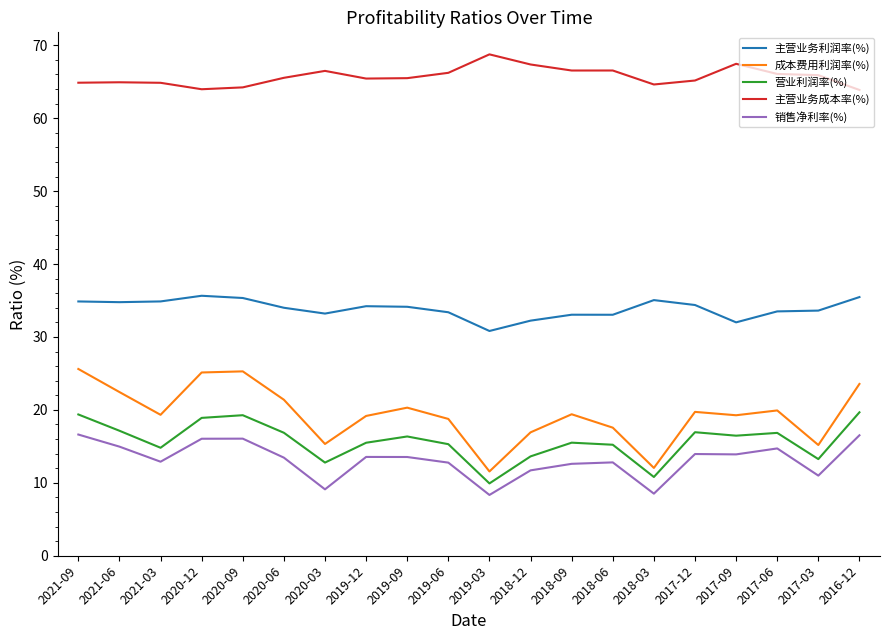

True or false: 主营业务利润率(%) and 销售净利率(%) intersect in this chart.

False